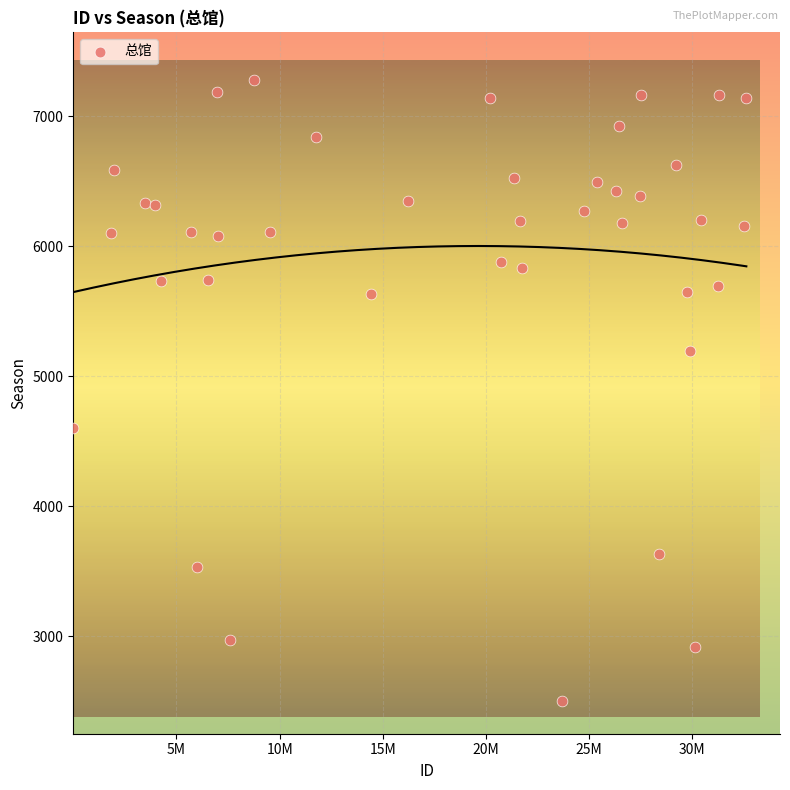

What is the range of X values (max minus min)?

32613455